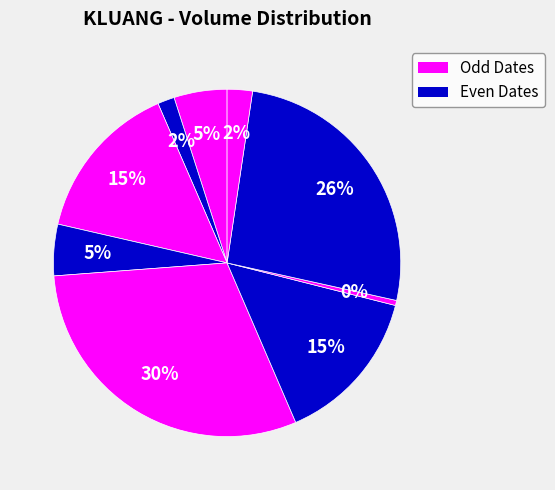

Which slice is the largest?

2020-04-01